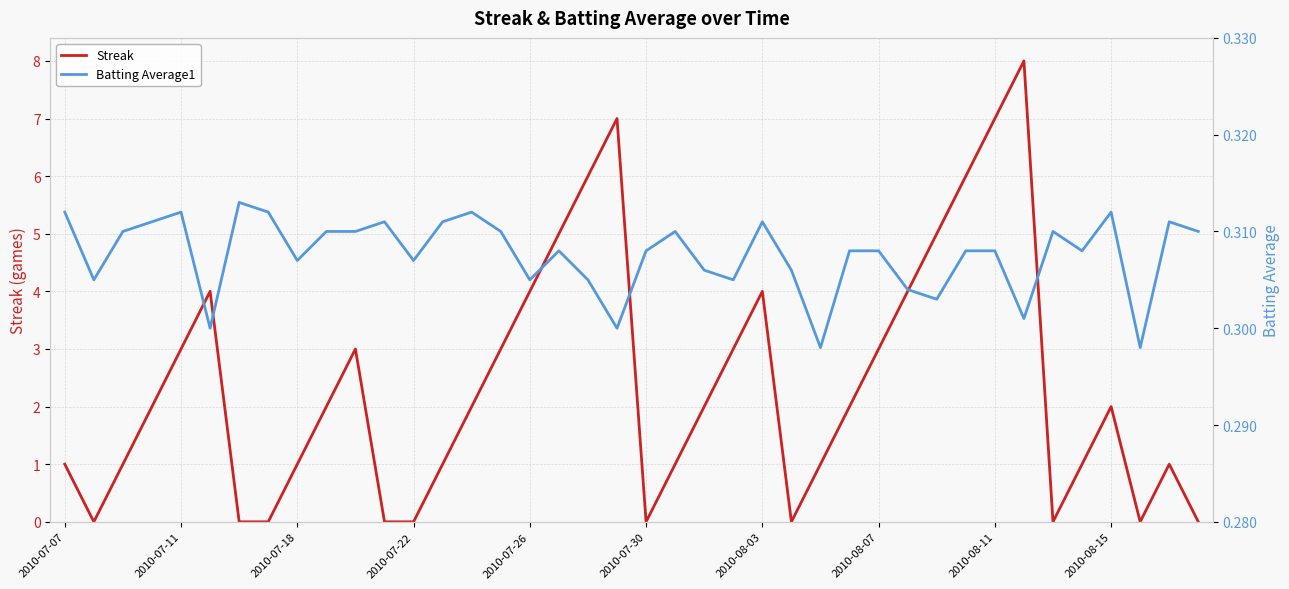

What are all the series names shown in the legend?

Streak, Batting Average1